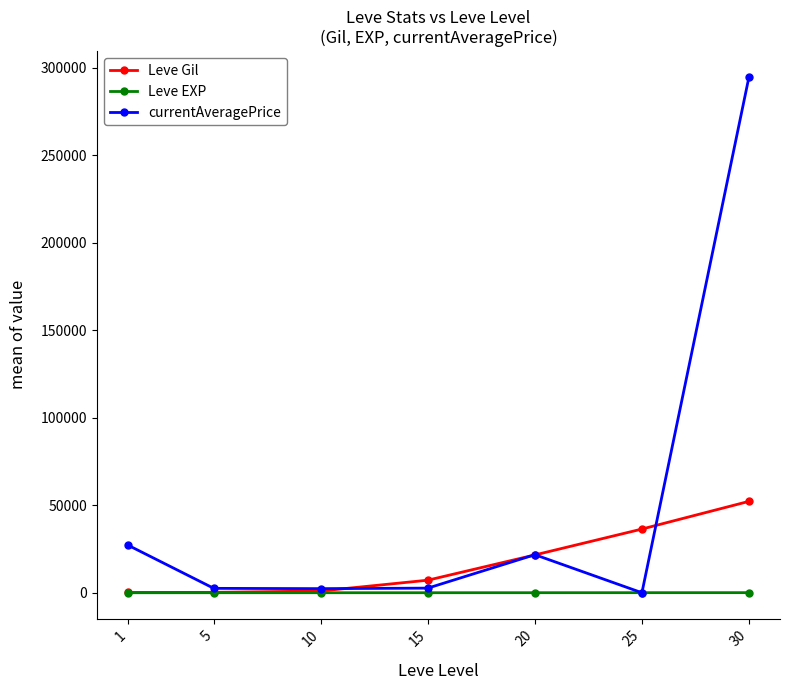

What are all the series names shown in the legend?

Leve Gil, Leve EXP, currentAveragePrice